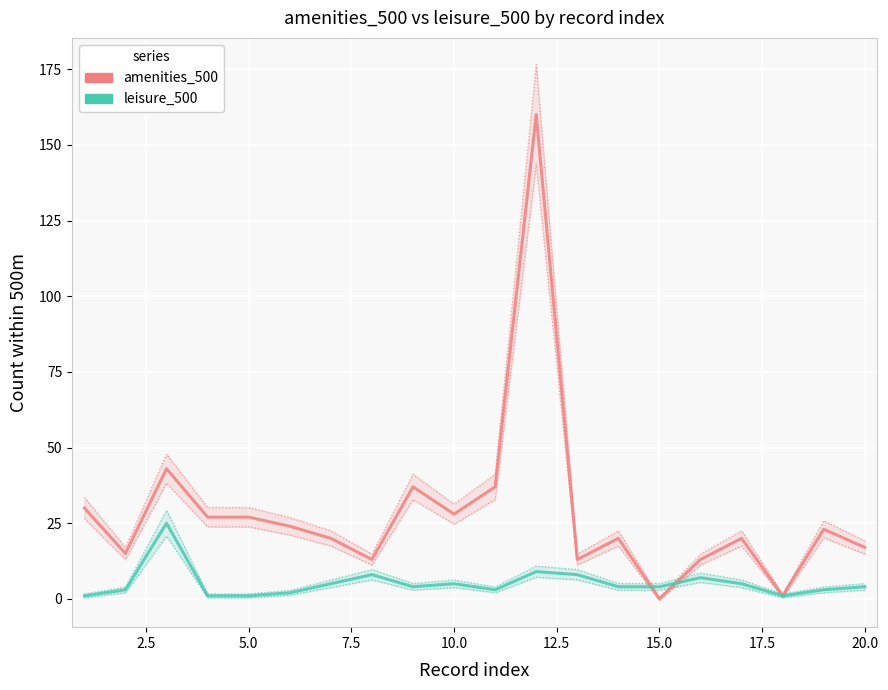

Rank the series at 2.5 from highest to lowest value.

amenities_500, leisure_500